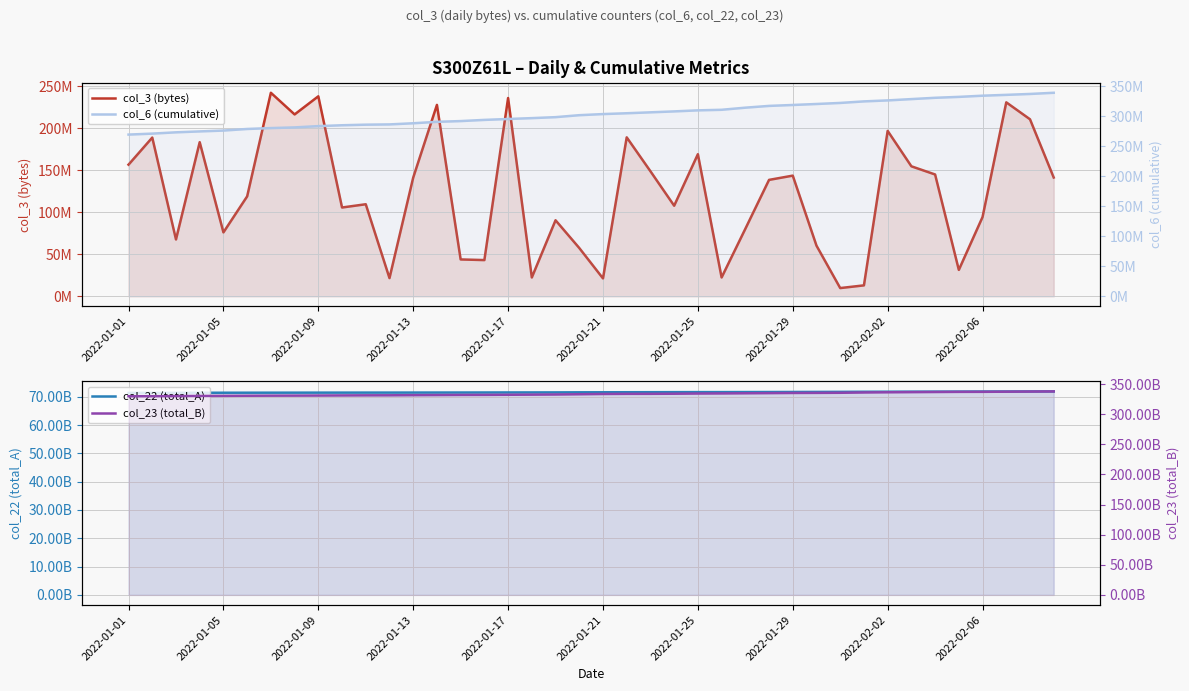

Is it true that col_23 (total_B) equals 561779796451 at 2022-01-21?

False